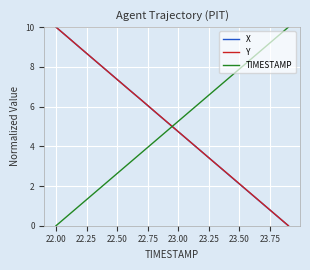

True or false: TIMESTAMP and X cross at least once.

True